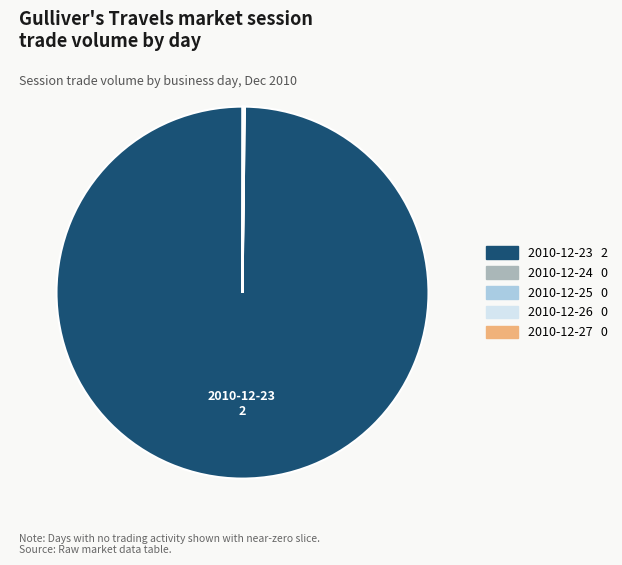

Does any single category account for the majority?

Yes